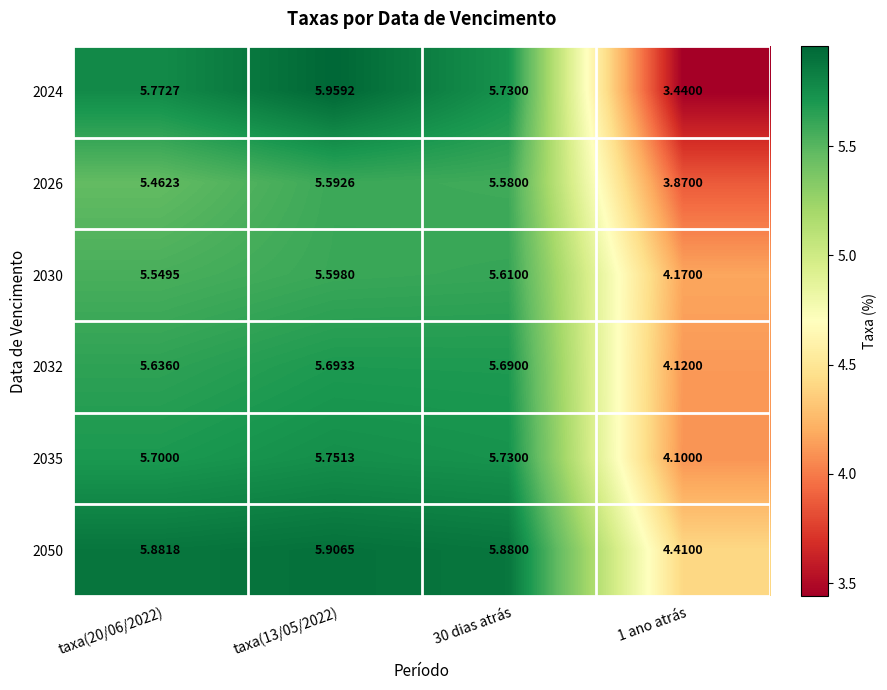

Is the value of 2032 at 30 dias atrás greater than the value of 2024 at 1 ano atrás?

Yes